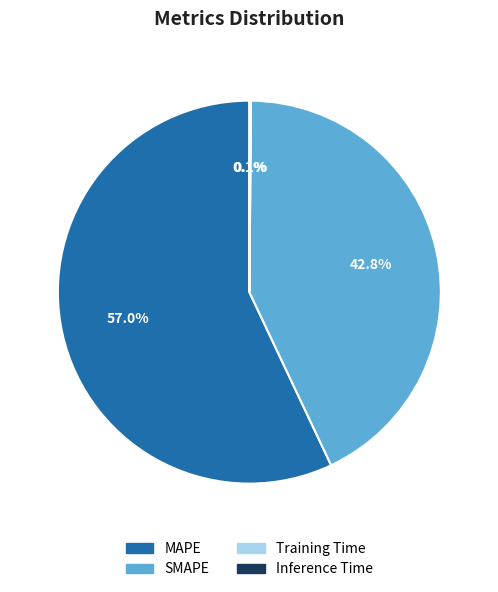

Does any single category account for the majority?

Yes